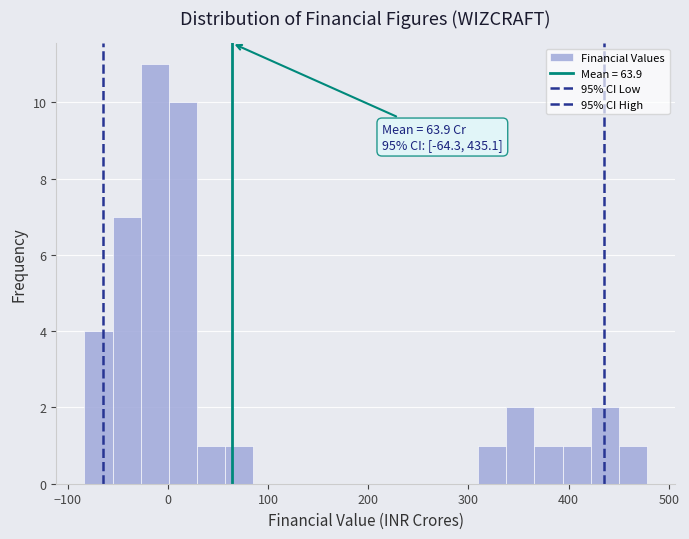

Around what value on the x-axis is the tallest bar? Give the approximate position of its centre, as read against the axis.

-10